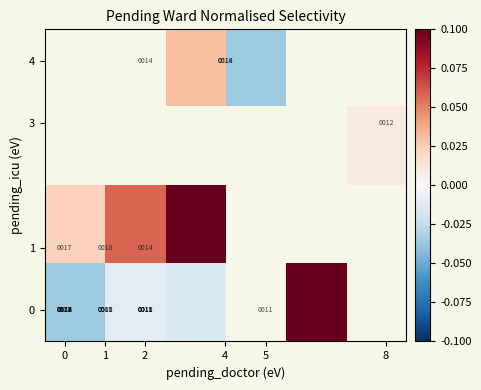

How many values in row_3 are below zero?

1